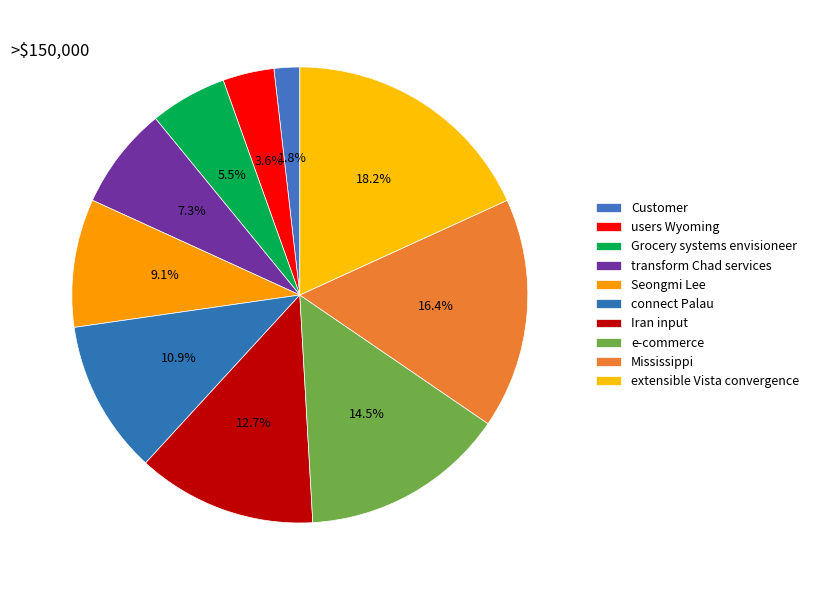

Combined, do connect Palau and users Wyoming account for over 50%?

No